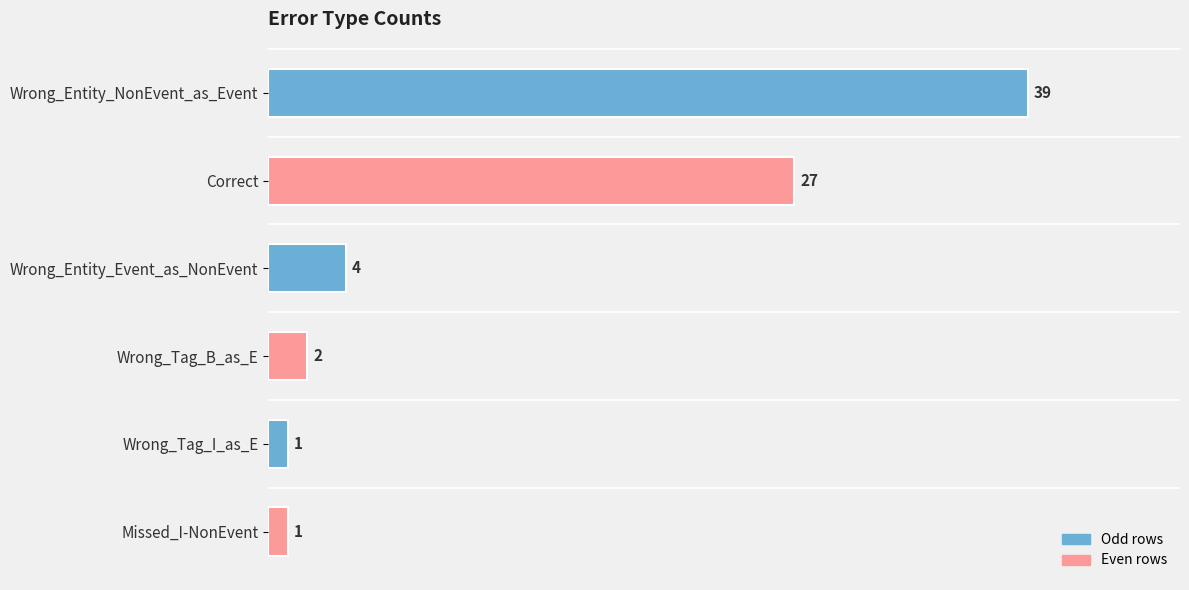

What is the difference between the maximum and minimum values?

38